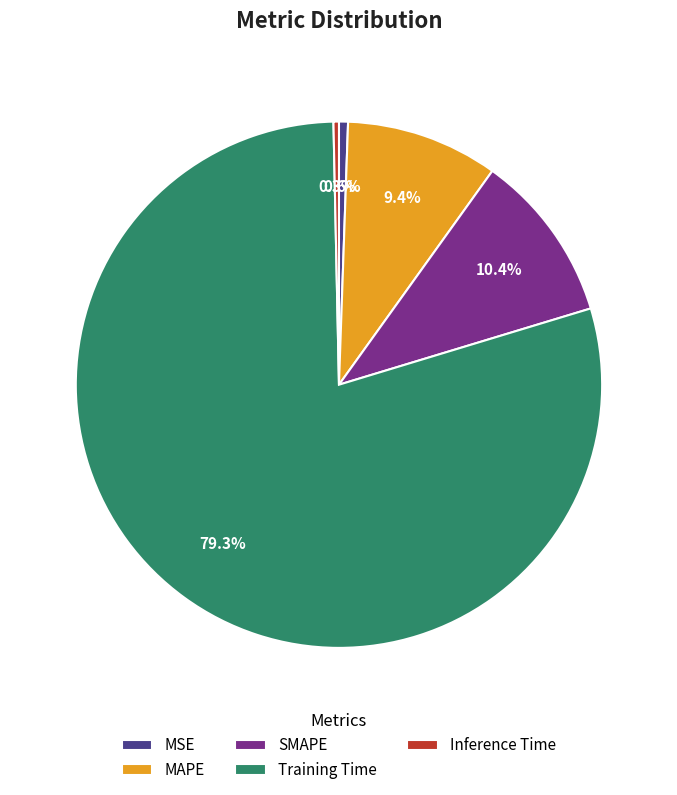

Do MSE and MAPE together represent more than half of the pie?

No